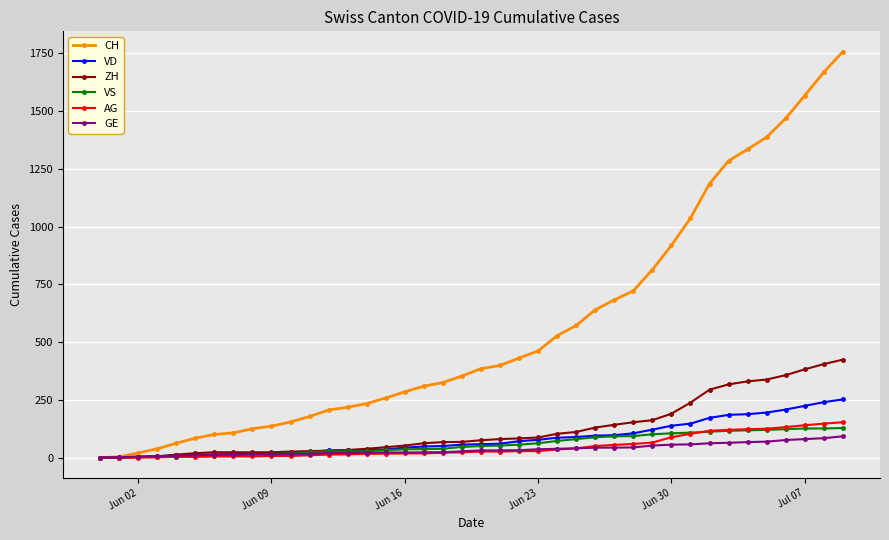

Which series has the largest range (max minus min)?

CH